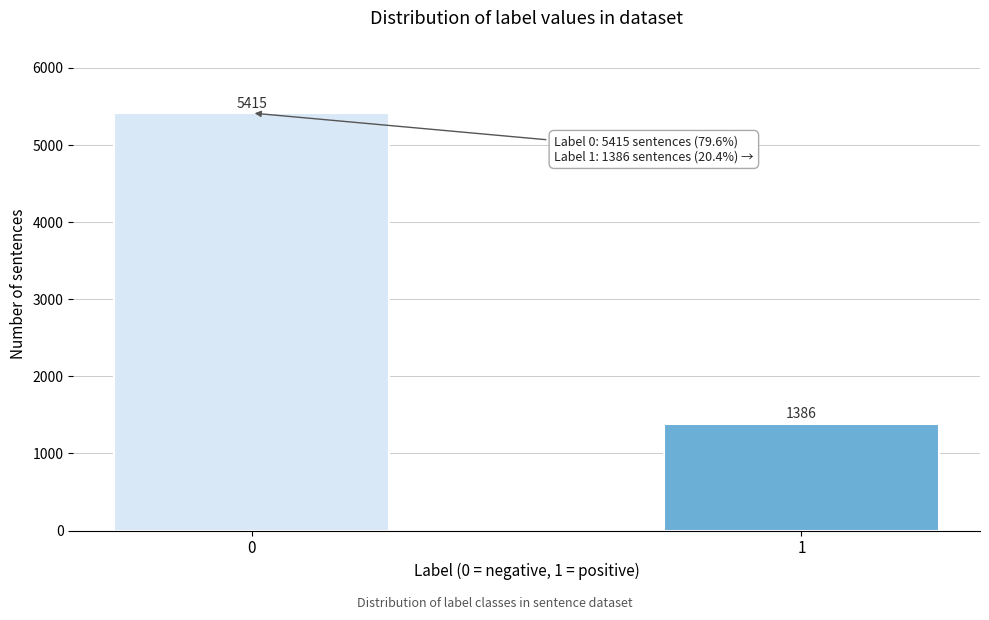

Reading left to right, list all the values displayed in this chart.

5415	1386